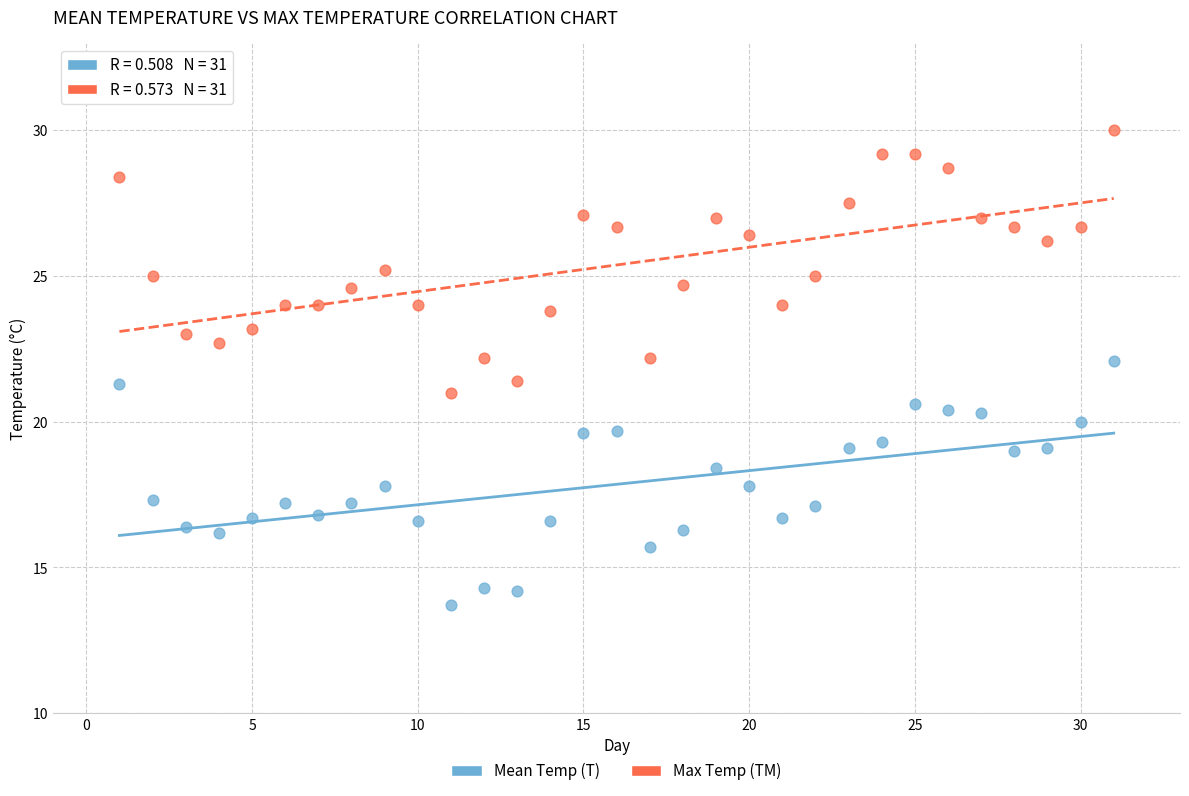

Which series contains the highest Y value?

Max Temp (TM)